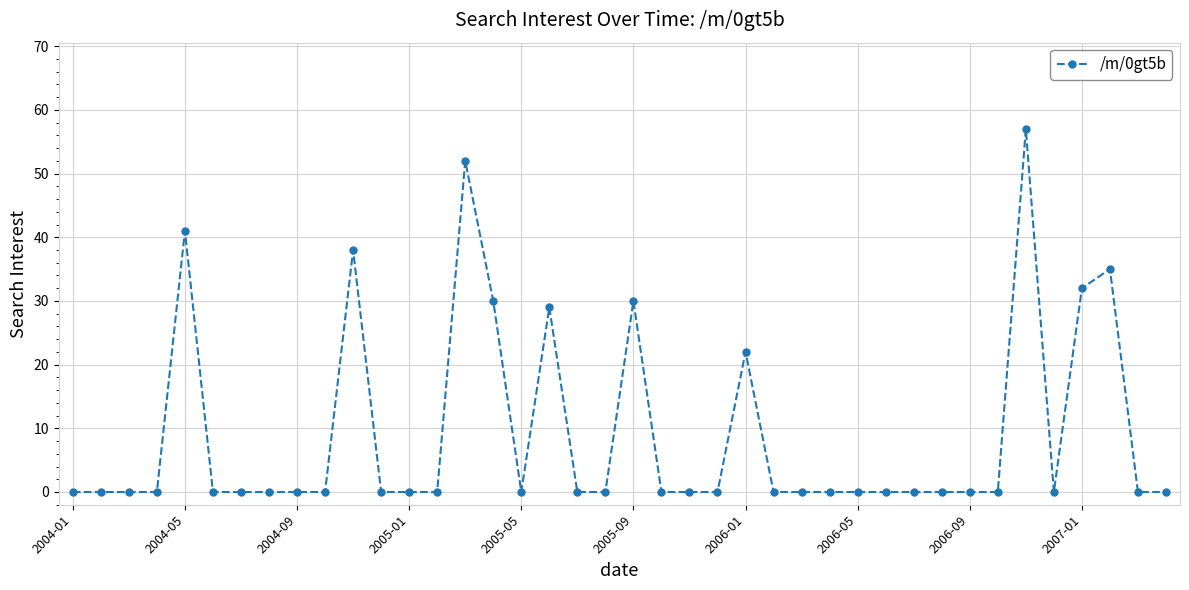

What is the value of the 18th point from the left?

29